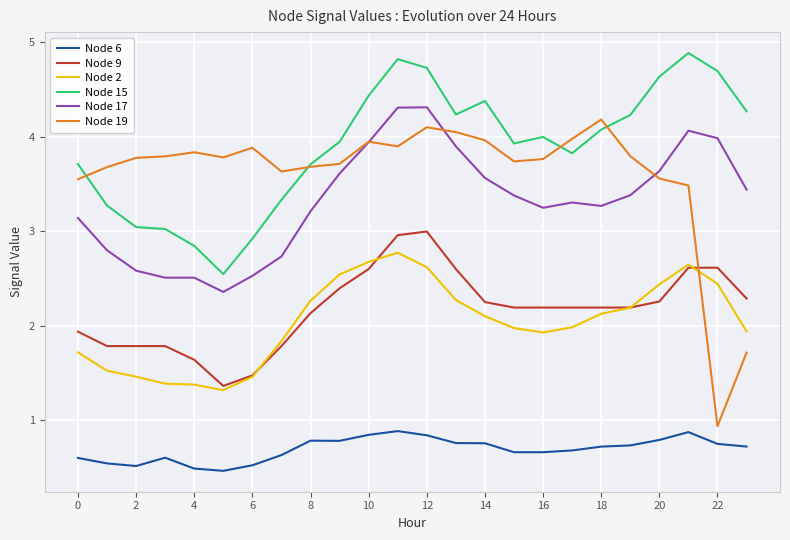

True or false: Node 17 and Node 2 cross at least once.

False